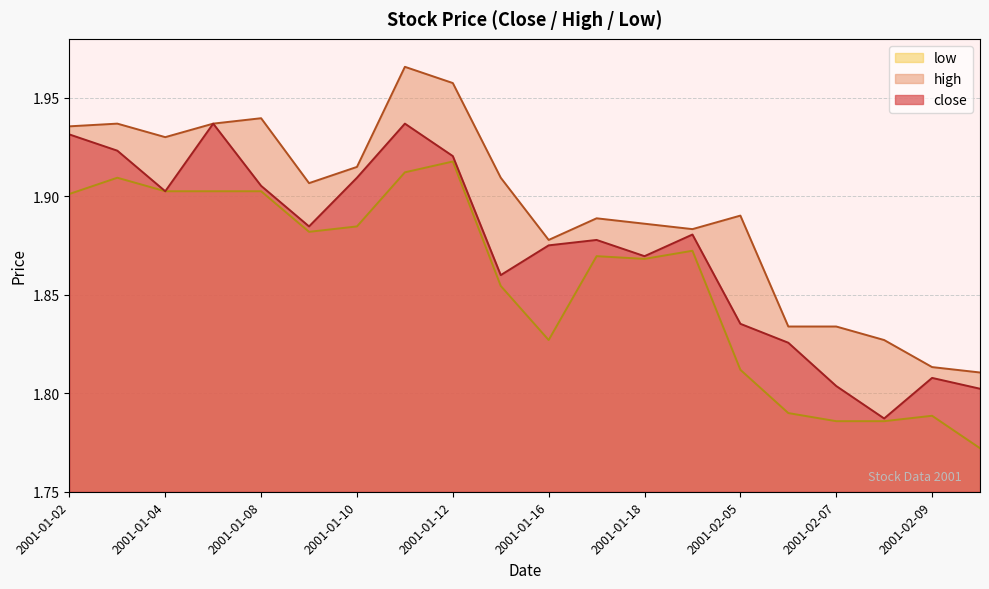

True or false: low has a value of 1.9 at 2001-01-19.

True